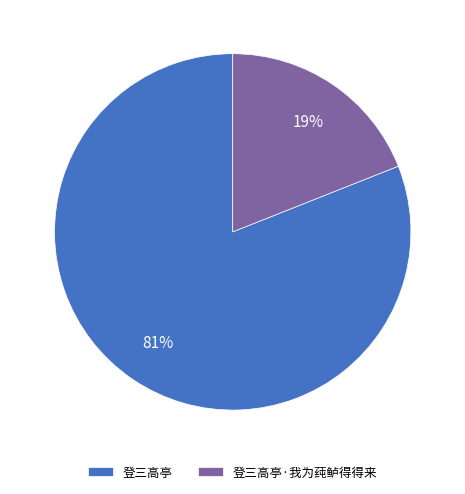

Is the sum of 登三高亭·我为莼鲈得得来 and 登三高亭 greater than half?

Yes